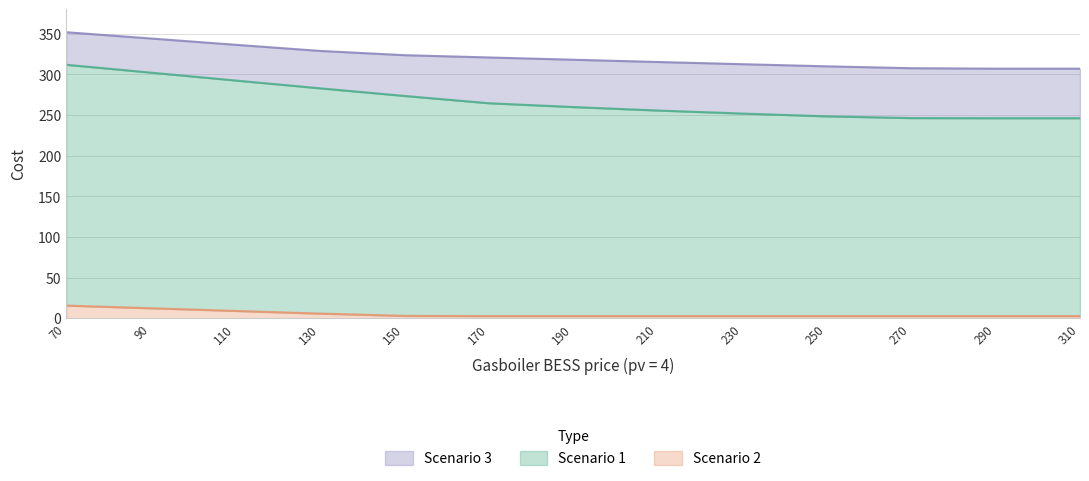

True or false: Scenario 3 has a value of 344.3 at 90.

True